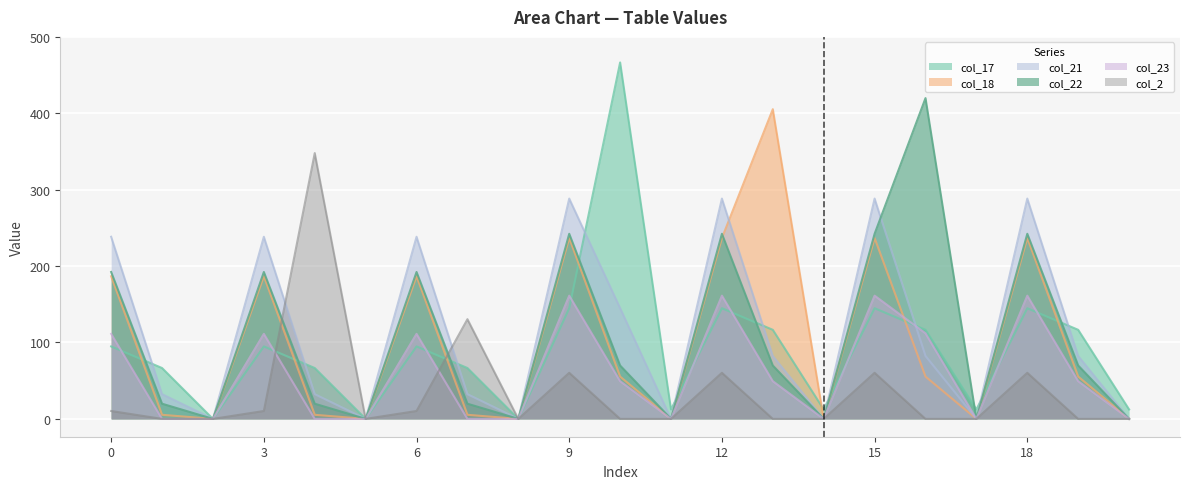

After their last crossing, which series has the higher values: col_18 or col_17?

col_17